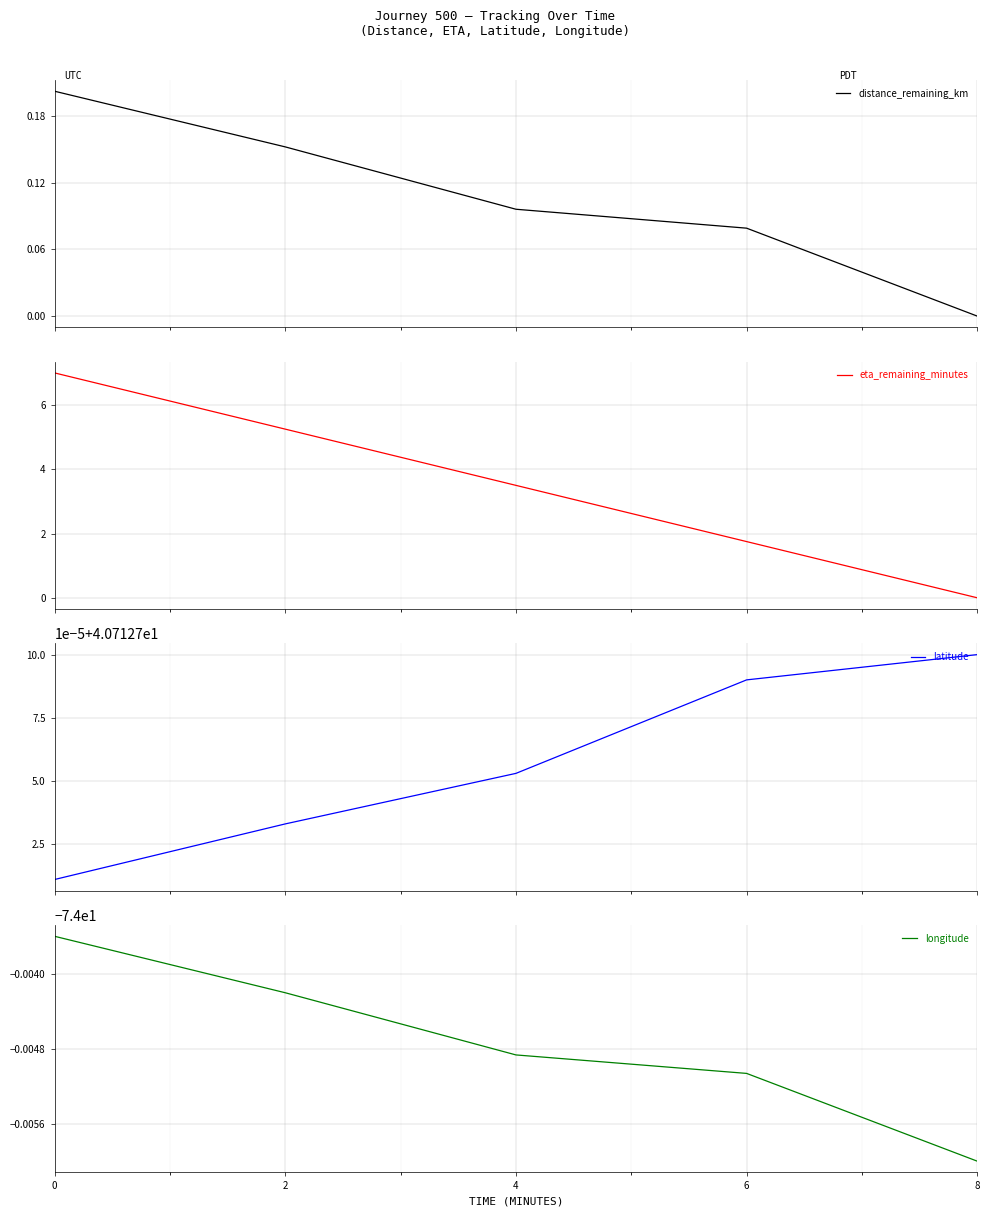

What is the maximum value for eta_remaining_minutes?

7.0